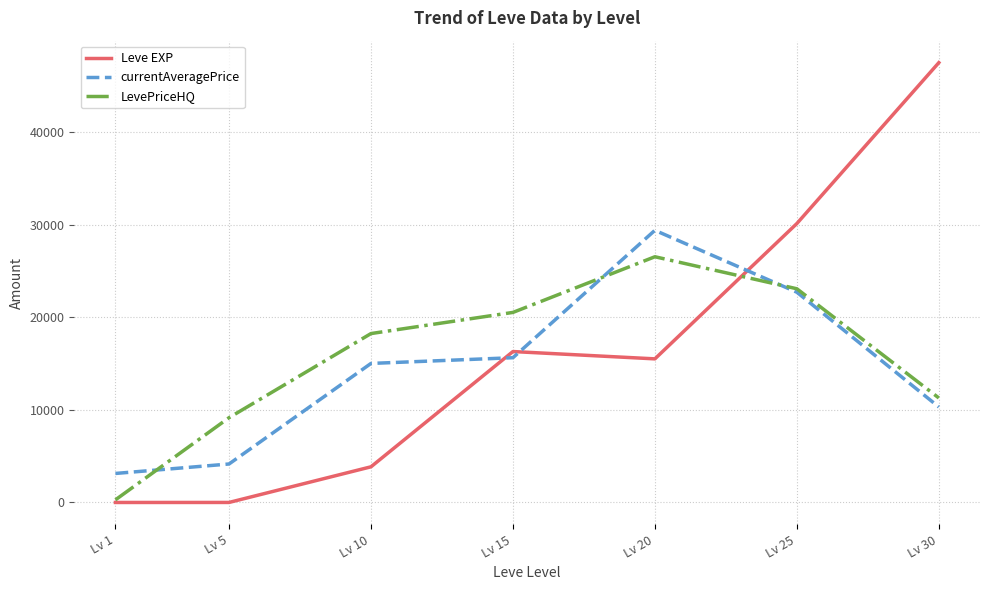

Which series changed the most between Lv 5 and Lv 25?

Leve EXP